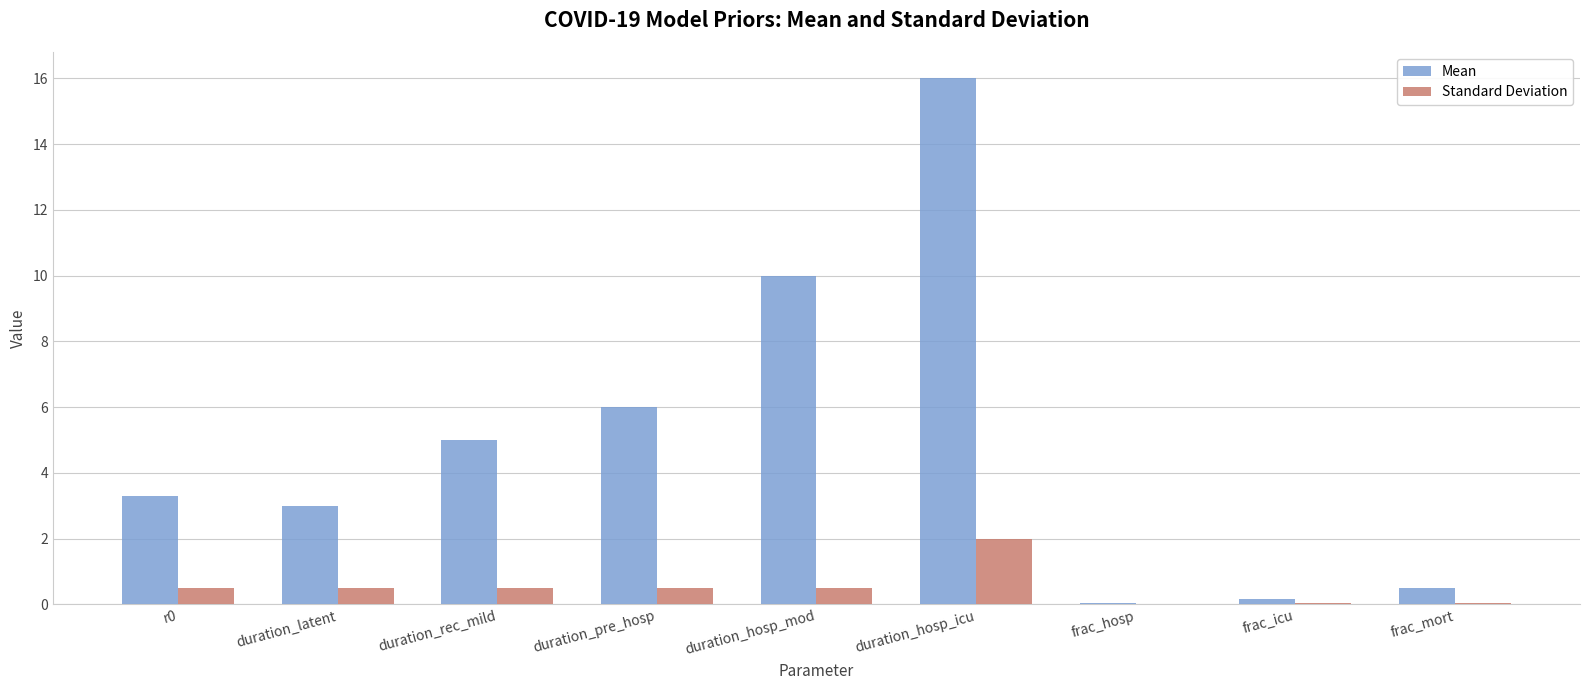

Is it true that Standard Deviation equals 0.0 at frac_icu?

True